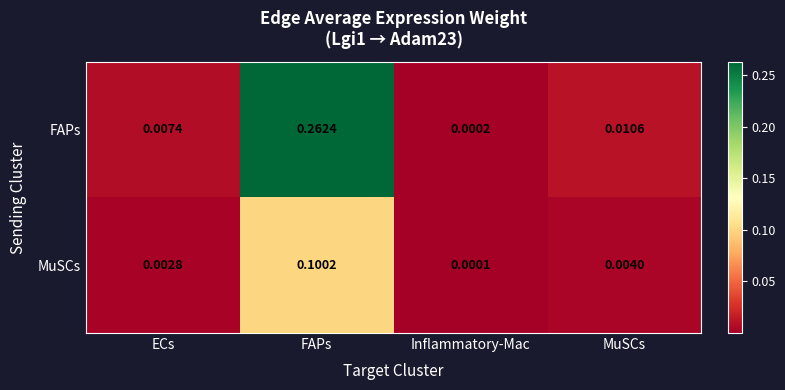

Rank the series at FAPs from highest to lowest value.

FAPs, MuSCs